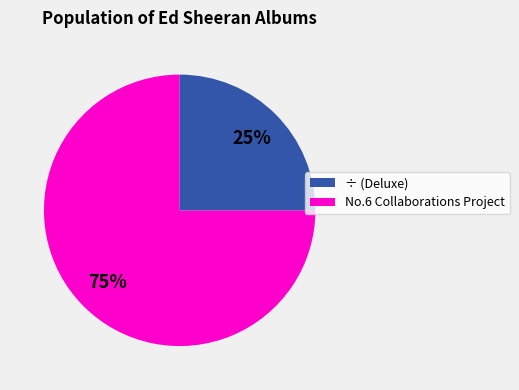

How many slices are in this pie chart?

2